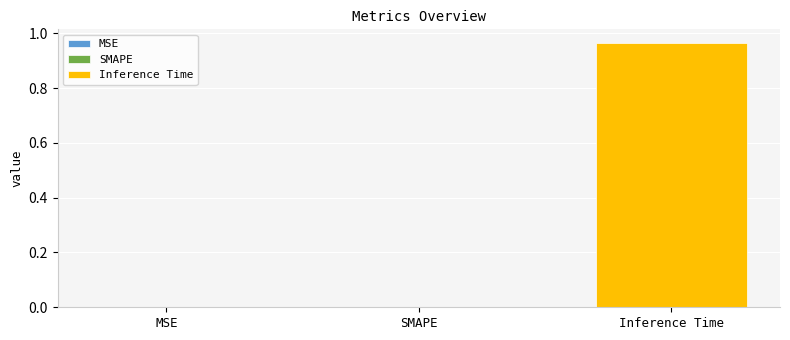

Where is the data nearest to the value 0?

MSE